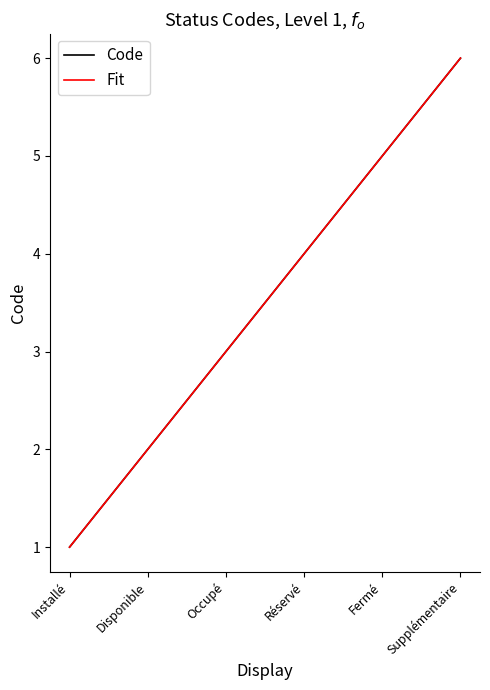

Which series ends up on top after the final intersection of Code and Fit?

Code